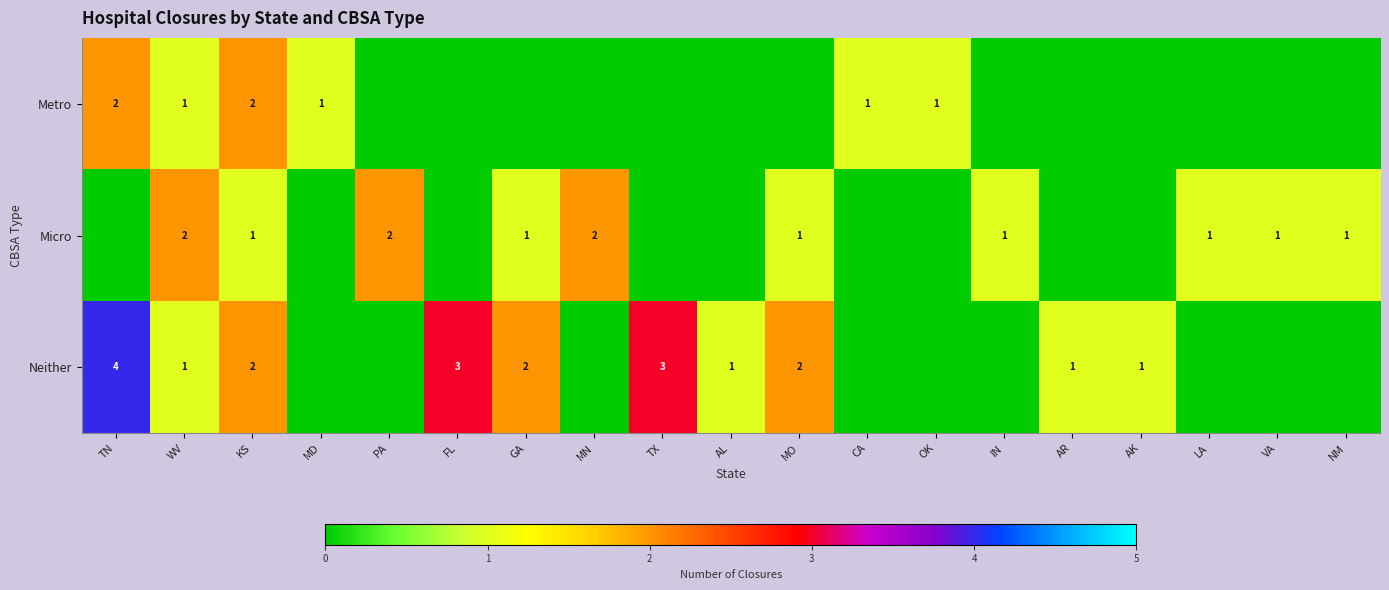

What is the sum of the Neither values at KS and FL?

5